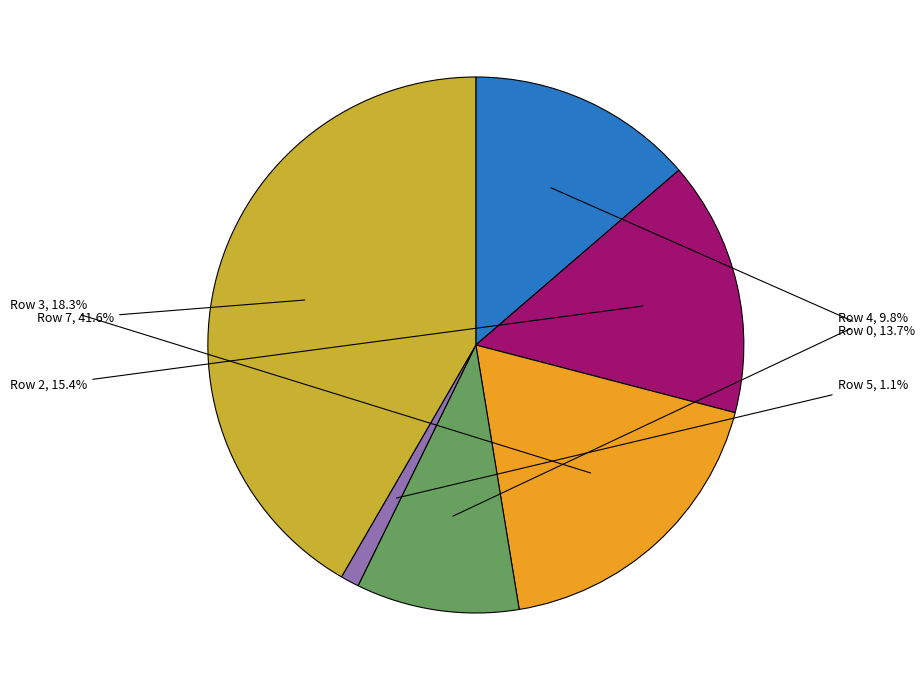

Is there a majority slice in this chart?

No